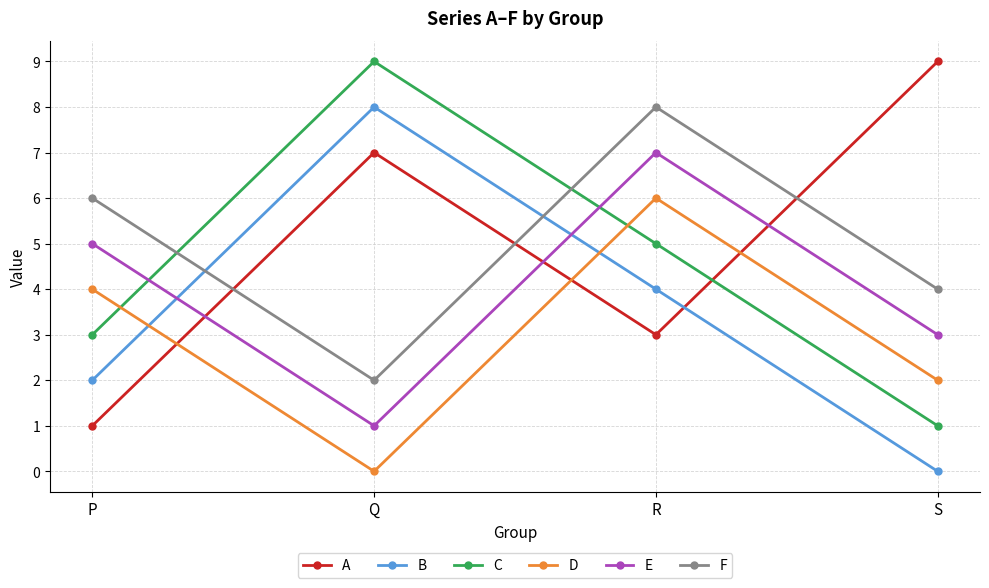

True or false: A and B intersect in this chart.

True